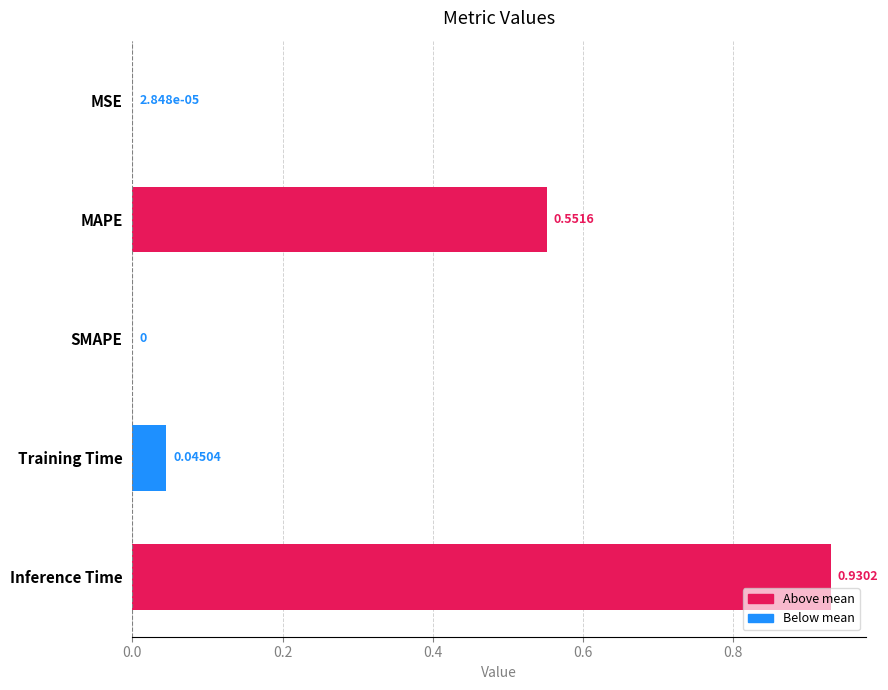

Which label corresponds to the largest value in the chart?

Inference Time